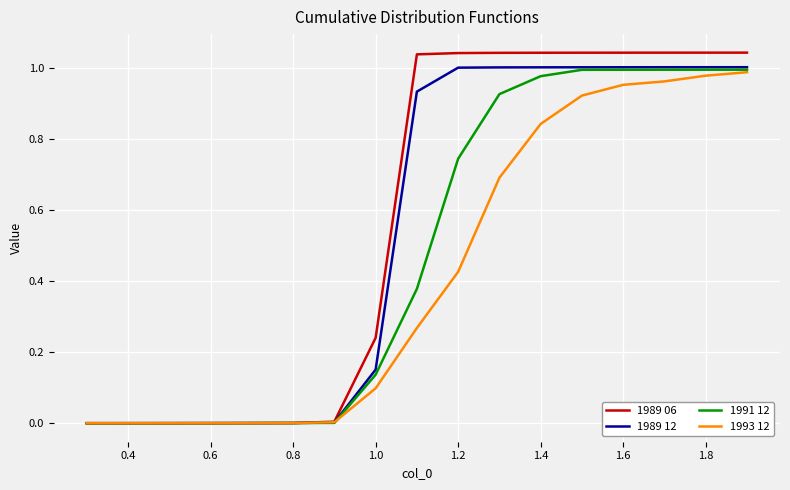

List the series in order of their overall mean, lowest first.

1993 12, 1991 12, 1989 12, 1989 06